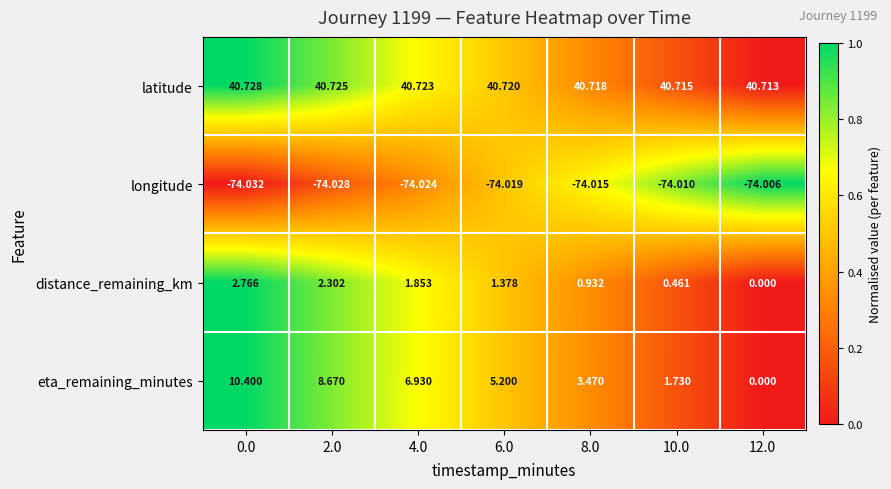

Which series has the largest total across all categories?

latitude